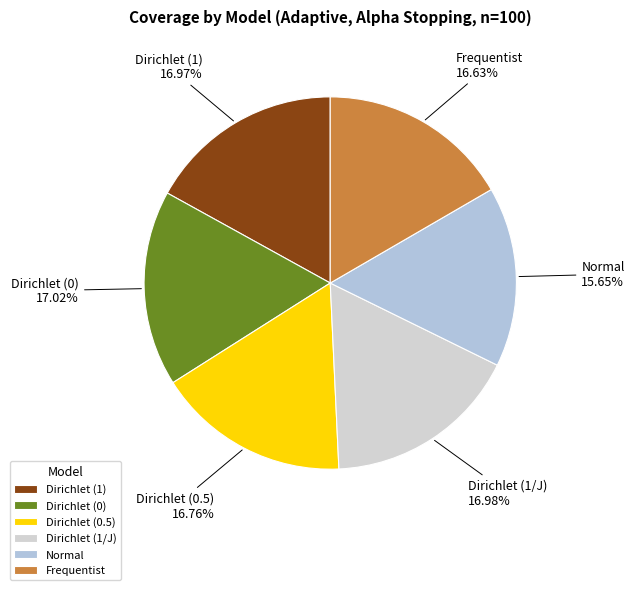

What percentage is the Dirichlet (0.5) slice, to the nearest percent?

17%